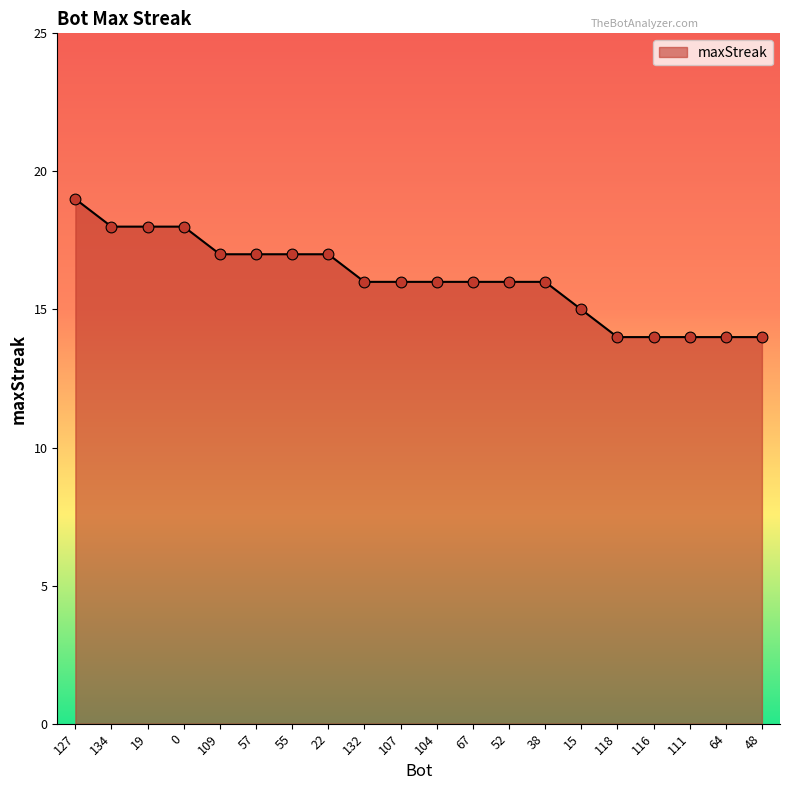

What is the change in value from 109 to 111?

-3